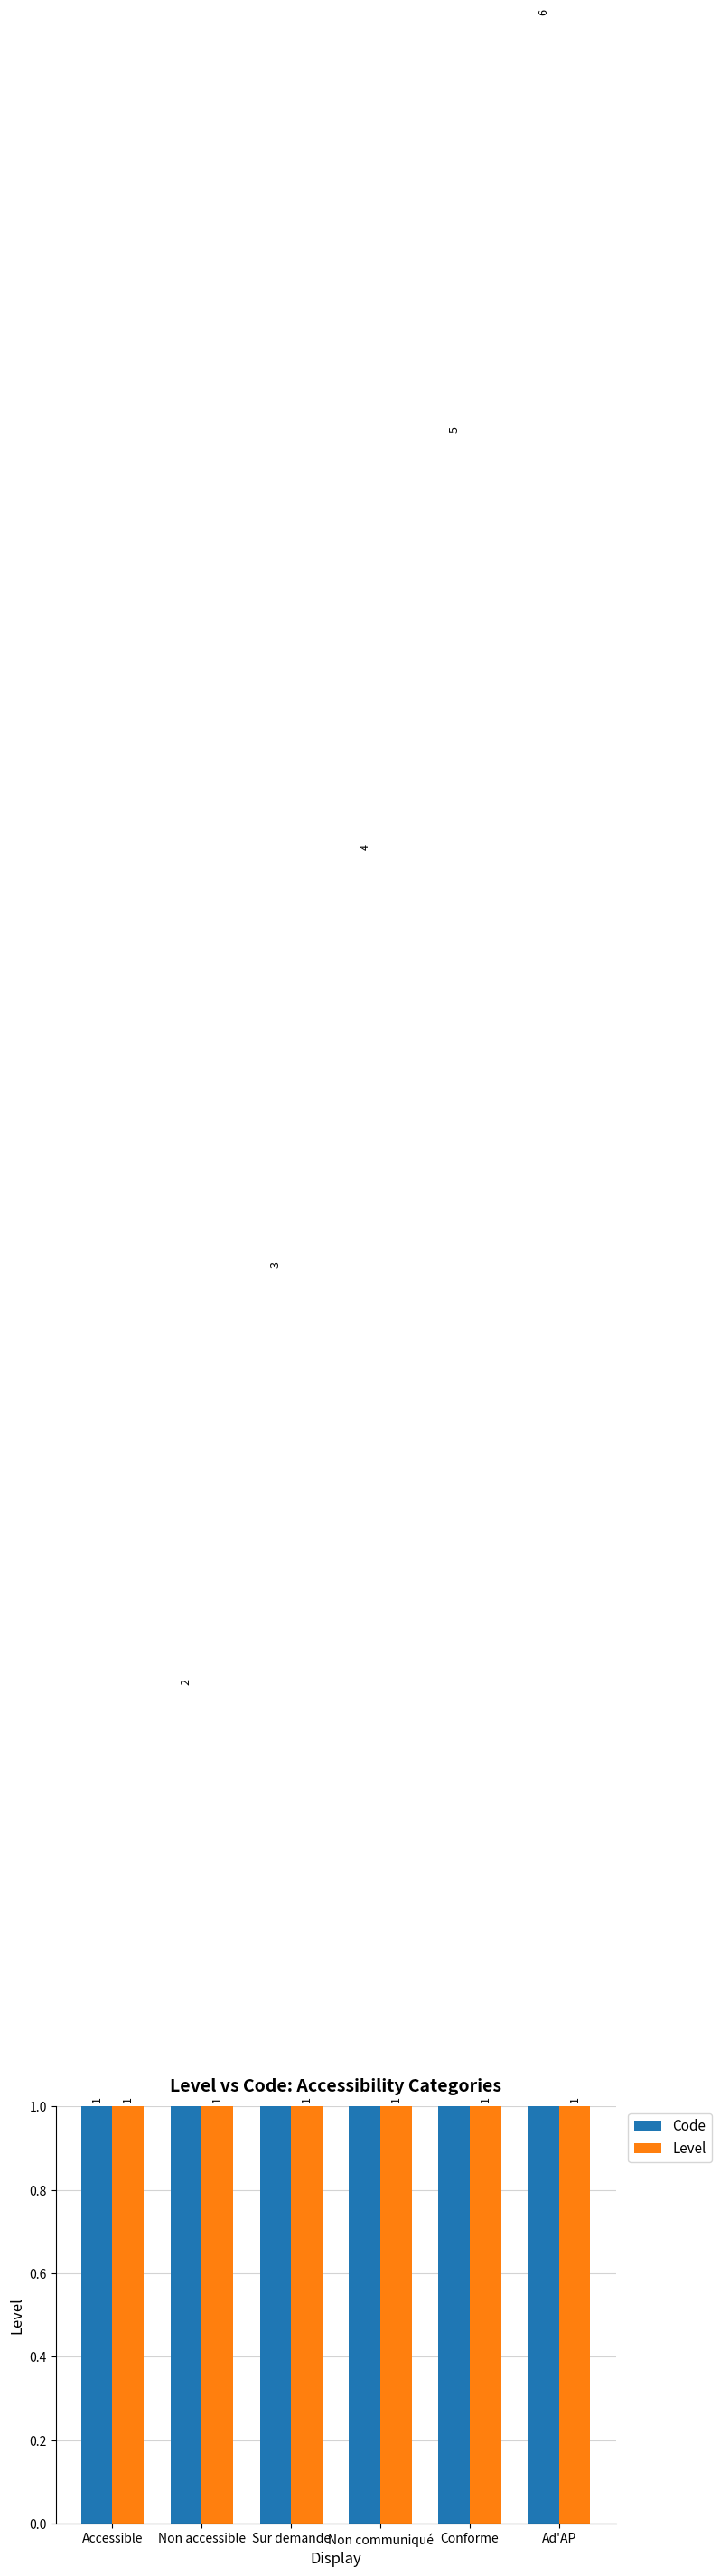

At which category is the sum across all series the highest?

Ad'AP